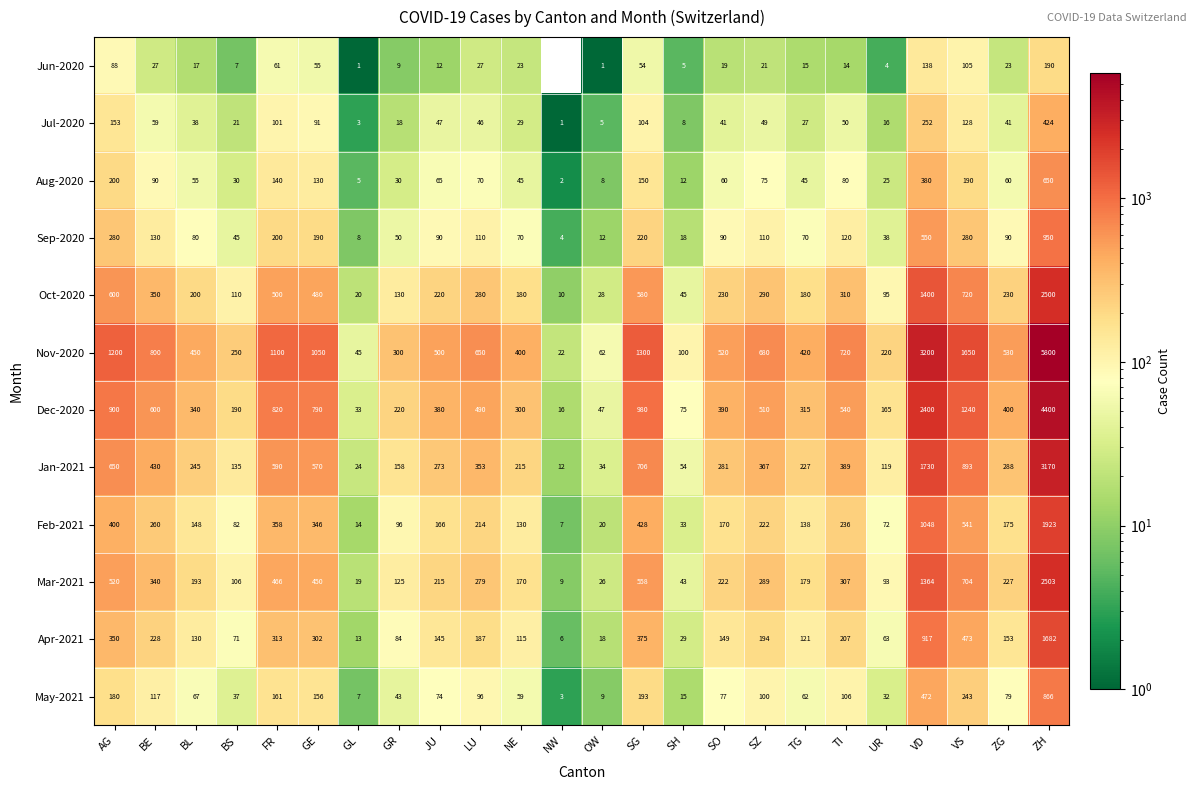

What is the total value across all series at GE?

4610